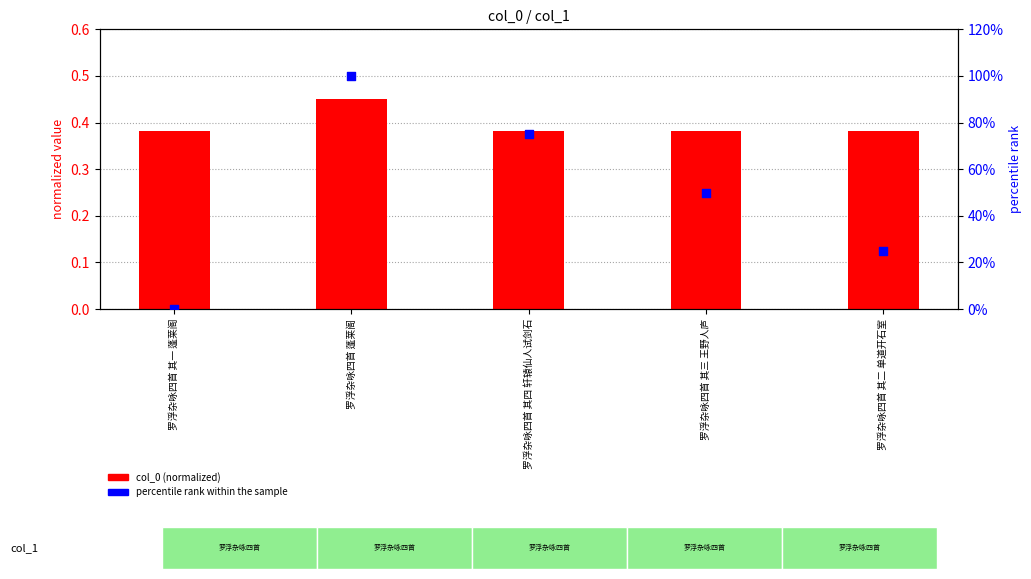

What is the total value across all series at 罗浮杂咏四首 其二 单道开石室?

0.6